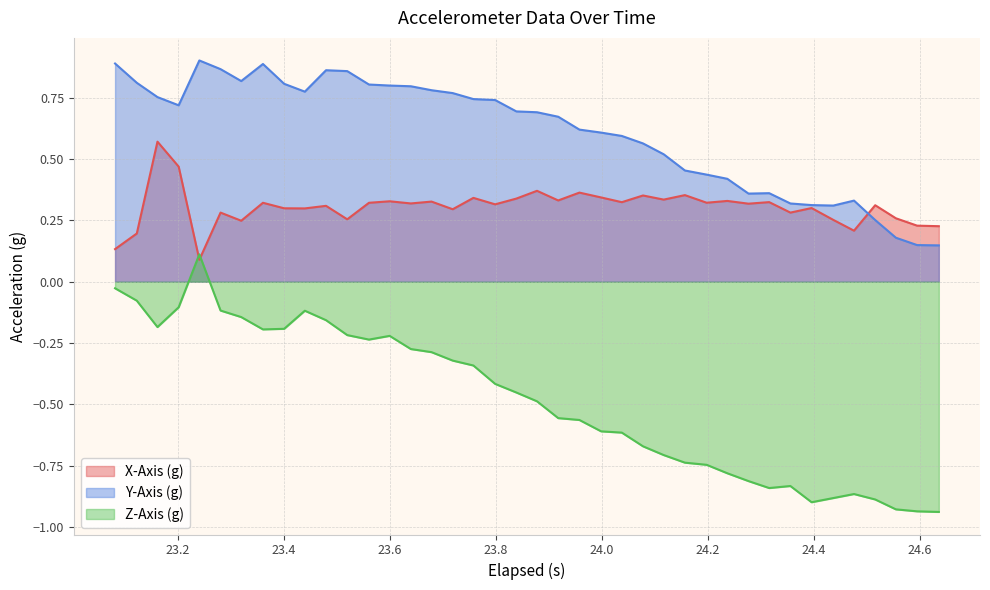

Which series has the widest spread of values?

Z-Axis (g)